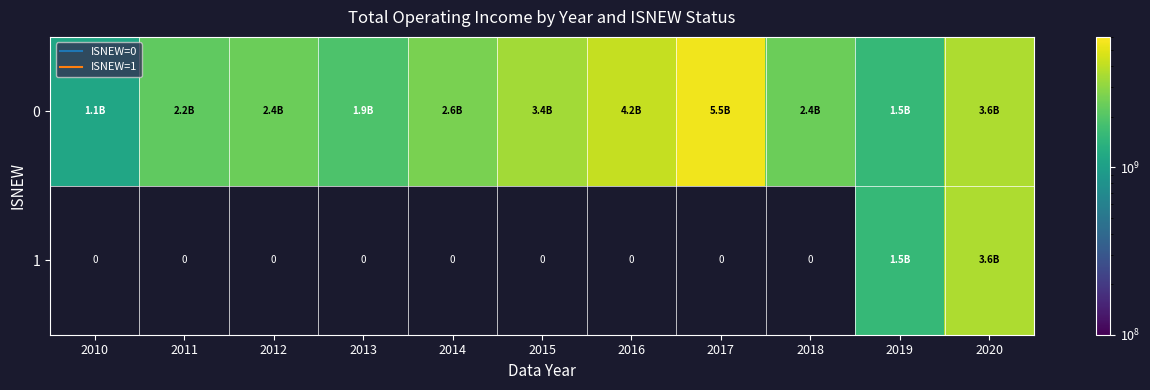

True or false: 0 has a value of 4161956502.7 at 2016.

True